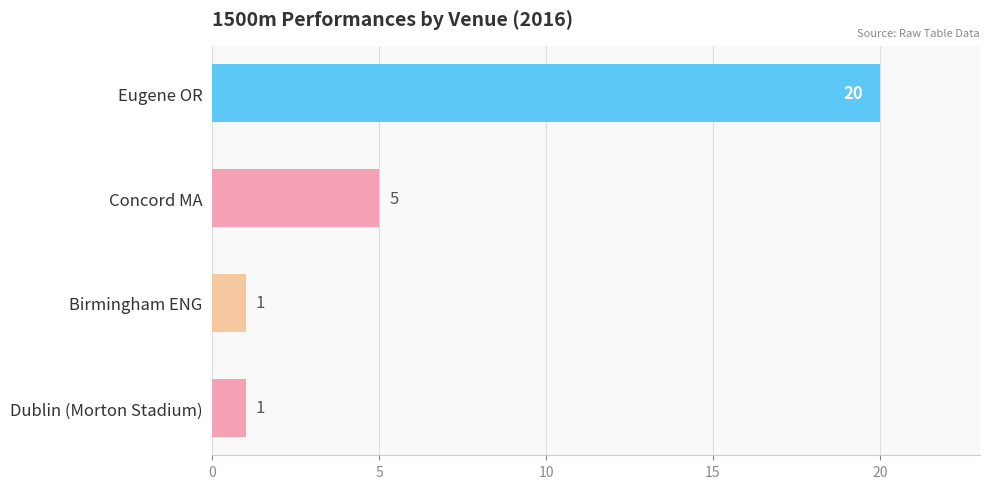

What is the change in value from Eugene OR to Dublin (Morton Stadium)?

-19